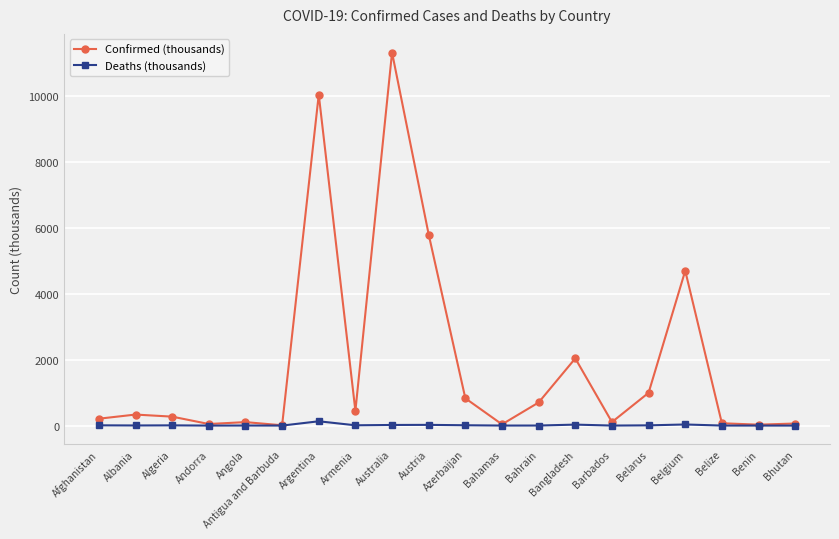

What is the label of the 16th point from the left?

Belarus